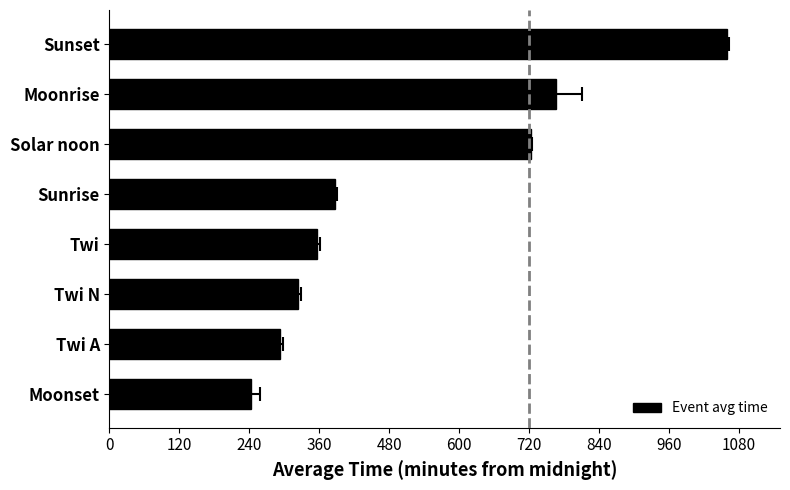

Is it true that the value at Solar noon is 723?

True